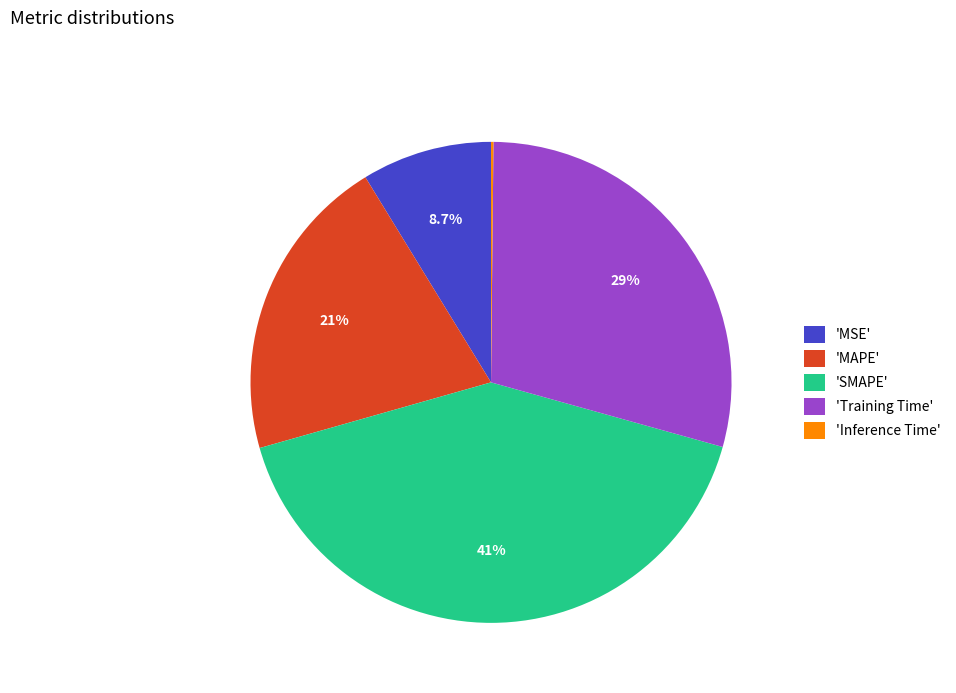

What portion of the pie excludes 'MAPE'?

79.3%